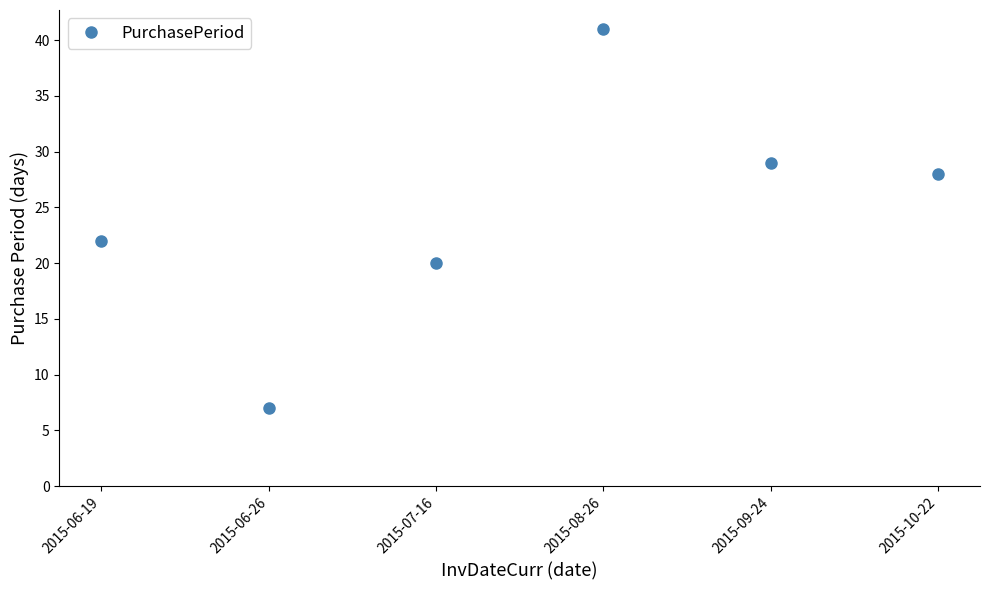

Reading left to right, list all the values displayed in this chart.

2015-06-19=22	2015-06-26=7	2015-07-16=20	2015-08-26=41	2015-09-24=29	2015-10-22=28